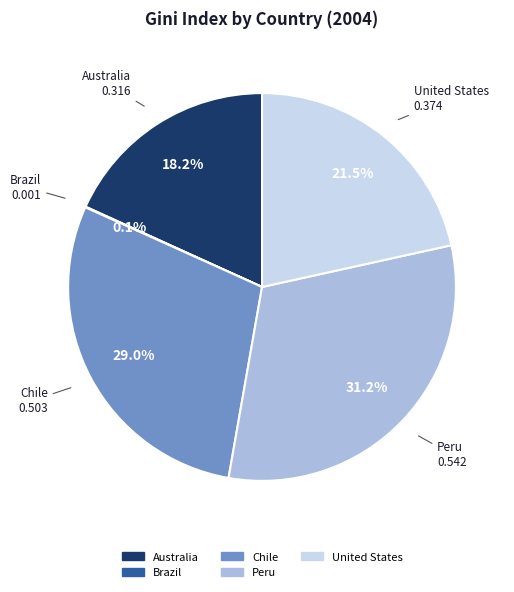

Which category has the biggest portion of the pie?

Peru